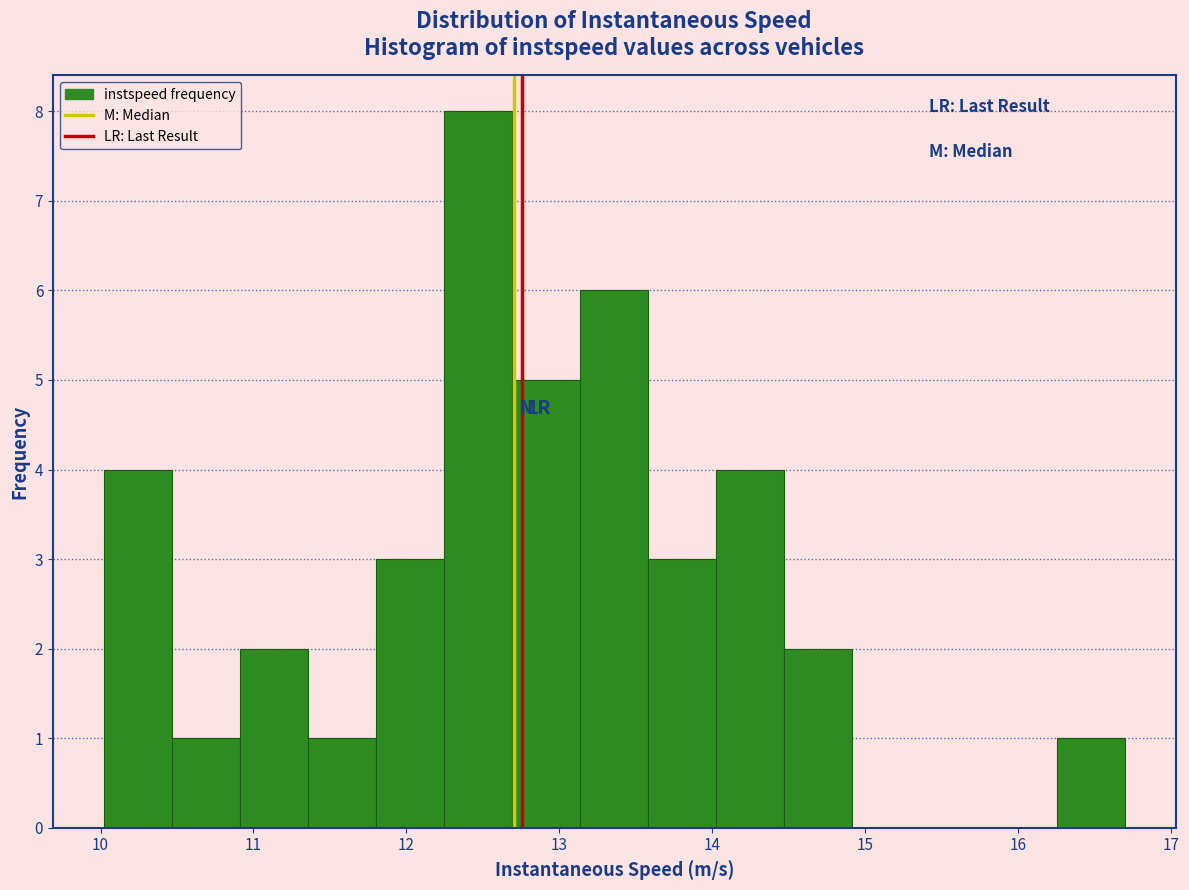

How tall is the bar that spans 14.5 to 14.9 on the x-axis? Neither the bar edges nor the heights are printed on the chart, so give them approximately, as read against the axes.

2